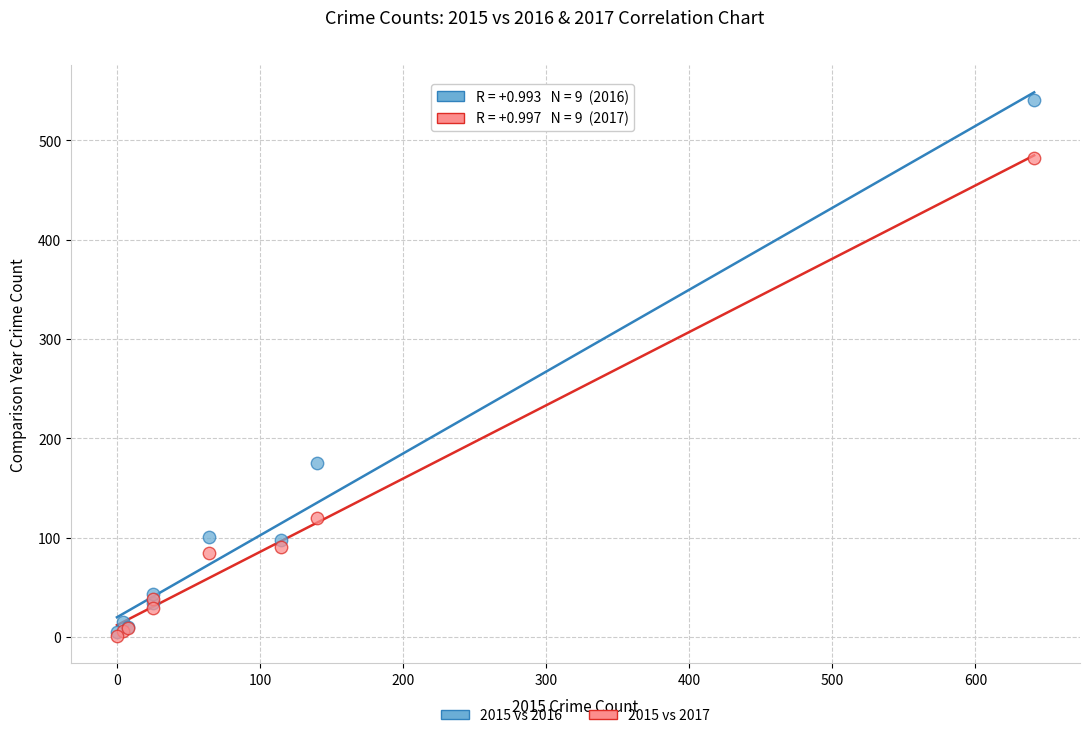

Which series contains the highest Y value?

2015 vs 2016